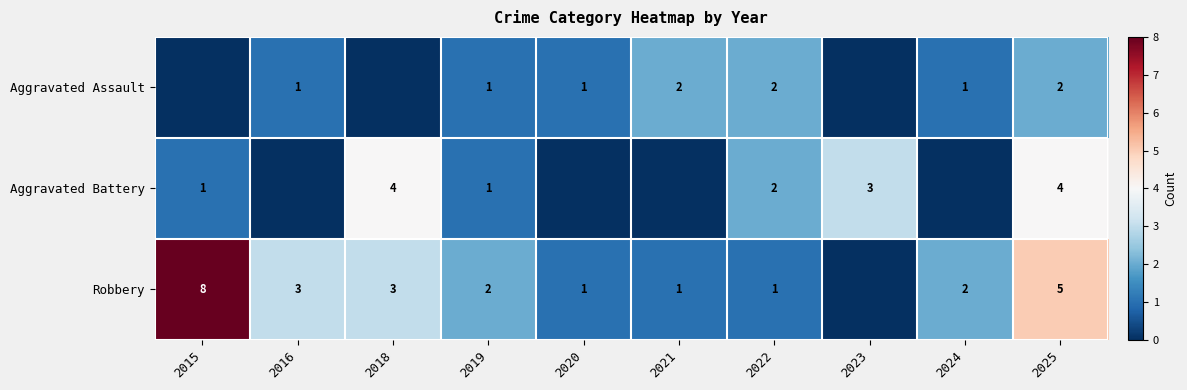

True or false: Robbery has a value of 2 at 2019.

True